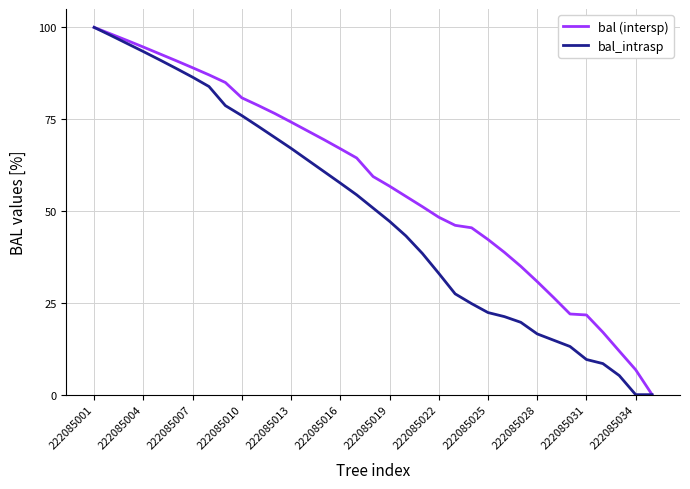

Does the chart have visible grid lines?

Yes